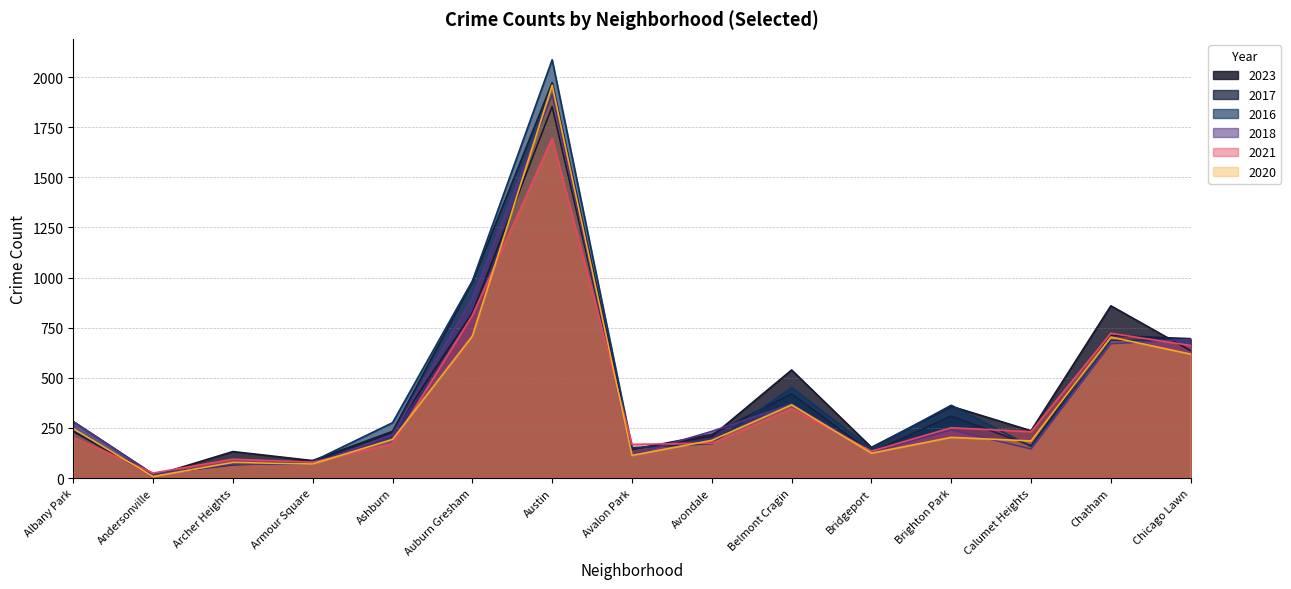

Between which two adjacent categories do 2023 and 2021 first intersect?

Albany Park and Andersonville